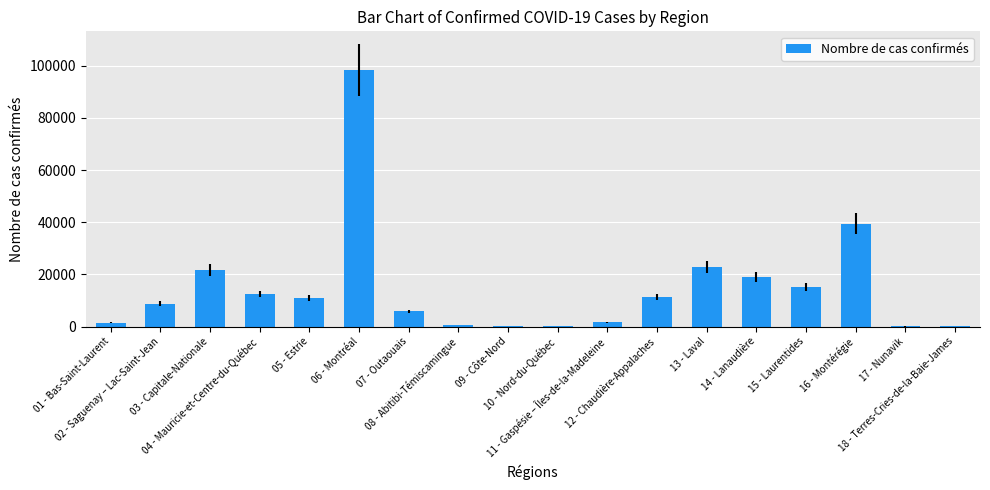

What is the sum of all values?

270670